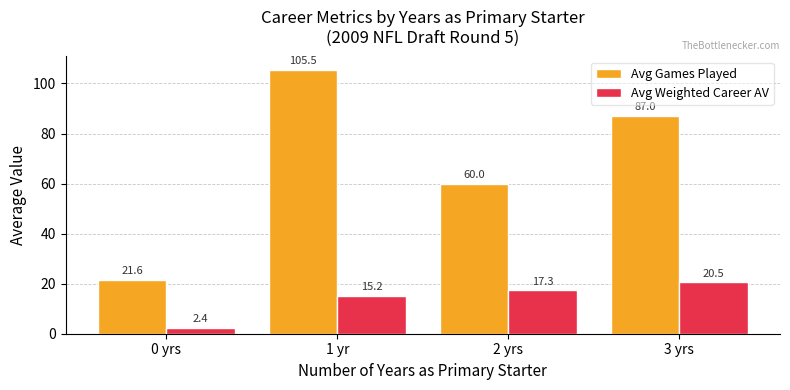

What is the difference between the Avg Weighted Career AV values at 1 yr and 0 yrs?

12.8